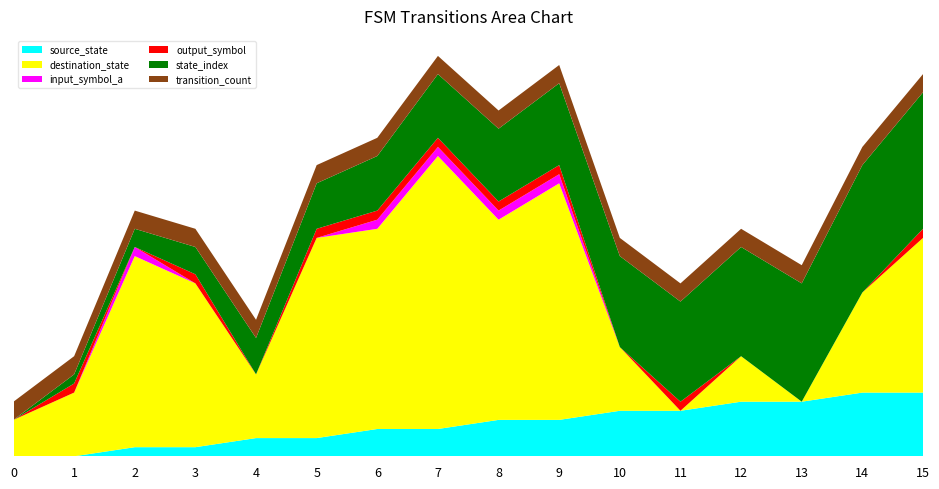

Reading left to right, what are all the values shown in this chart?

source_state: 0=0	1=0	2=1	3=1	4=2	5=2	6=3	7=3	8=4	9=4	10=5	11=5	12=6	13=6	14=7	15=7
destination_state: 0=4	1=7	2=21	3=18	4=7	5=22	6=22	7=30	8=22	9=26	10=7	11=0	12=5	13=0	14=11	15=17
input_symbol_a: 0=0	1=0	2=1	3=0	4=0	5=0	6=1	7=1	8=1	9=1	10=0	11=0	12=0	13=0	14=0	15=0
output_symbol: 0=0	1=1	2=0	3=1	4=0	5=1	6=1	7=1	8=1	9=1	10=0	11=1	12=0	13=0	14=0	15=1
state_index: 0=0	1=1	2=2	3=3	4=4	5=5	6=6	7=7	8=8	9=9	10=10	11=11	12=12	13=13	14=14	15=15
transition_count: 0=2	1=2	2=2	3=2	4=2	5=2	6=2	7=2	8=2	9=2	10=2	11=2	12=2	13=2	14=2	15=2